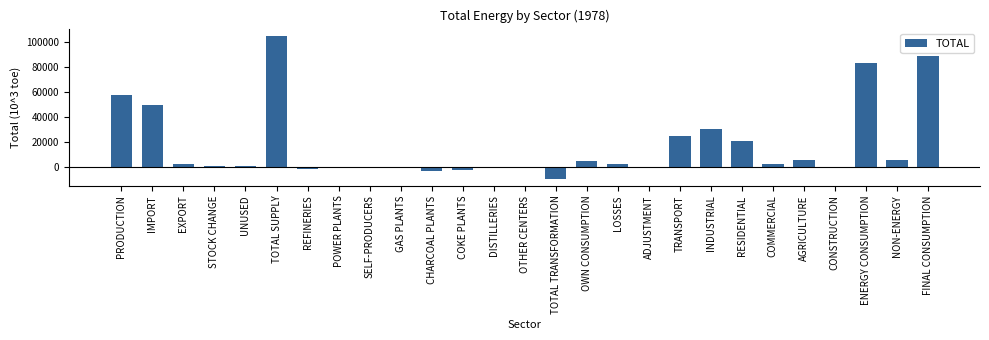

What is the sum of the values at TOTAL SUPPLY and OWN CONSUMPTION?

110249.1